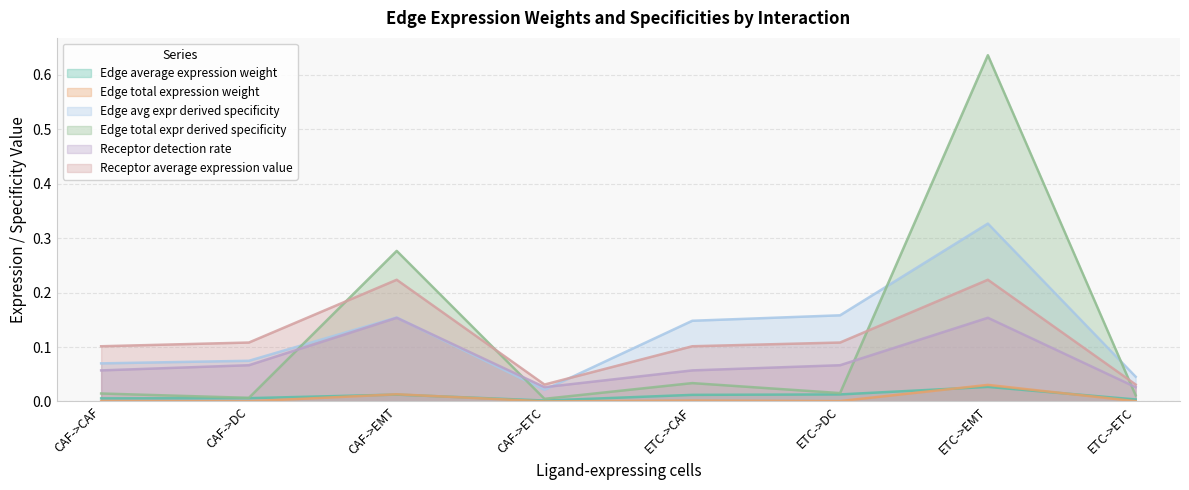

Which has a higher value, ETC->EMT or ETC->DC?

ETC->EMT